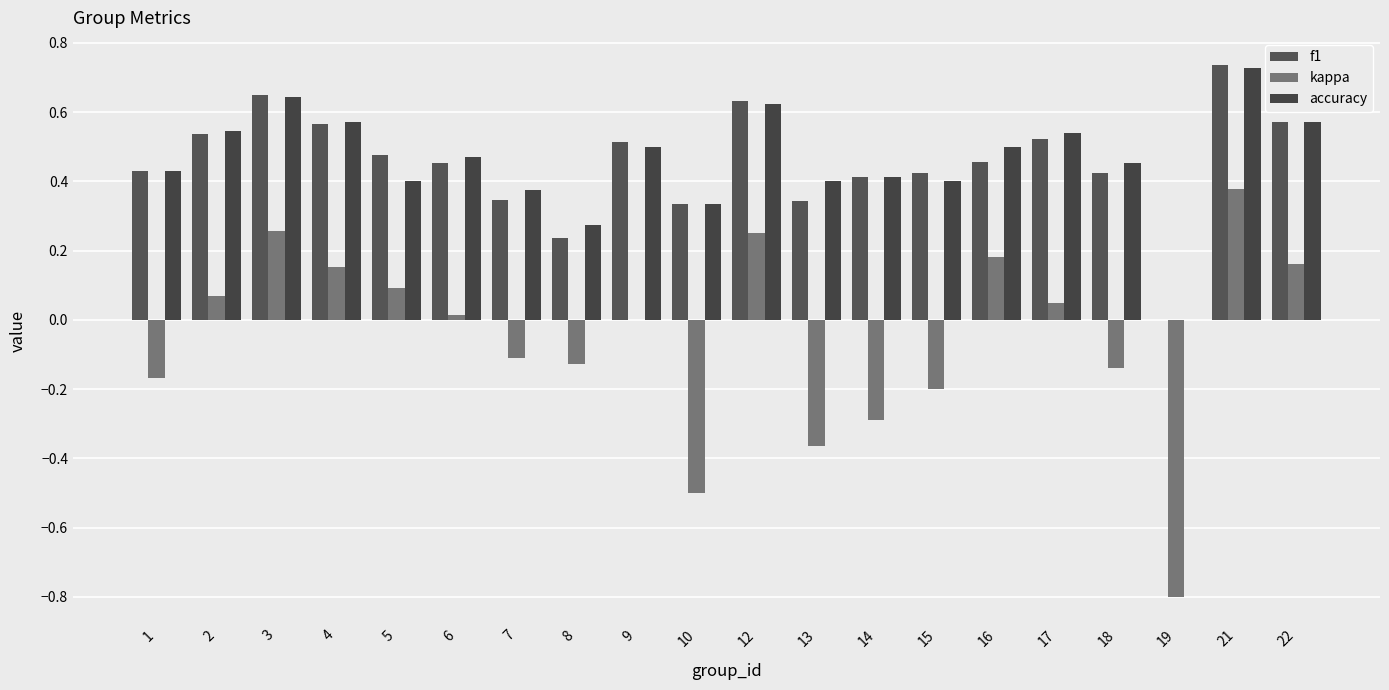

How many categories are shown in the chart?

20